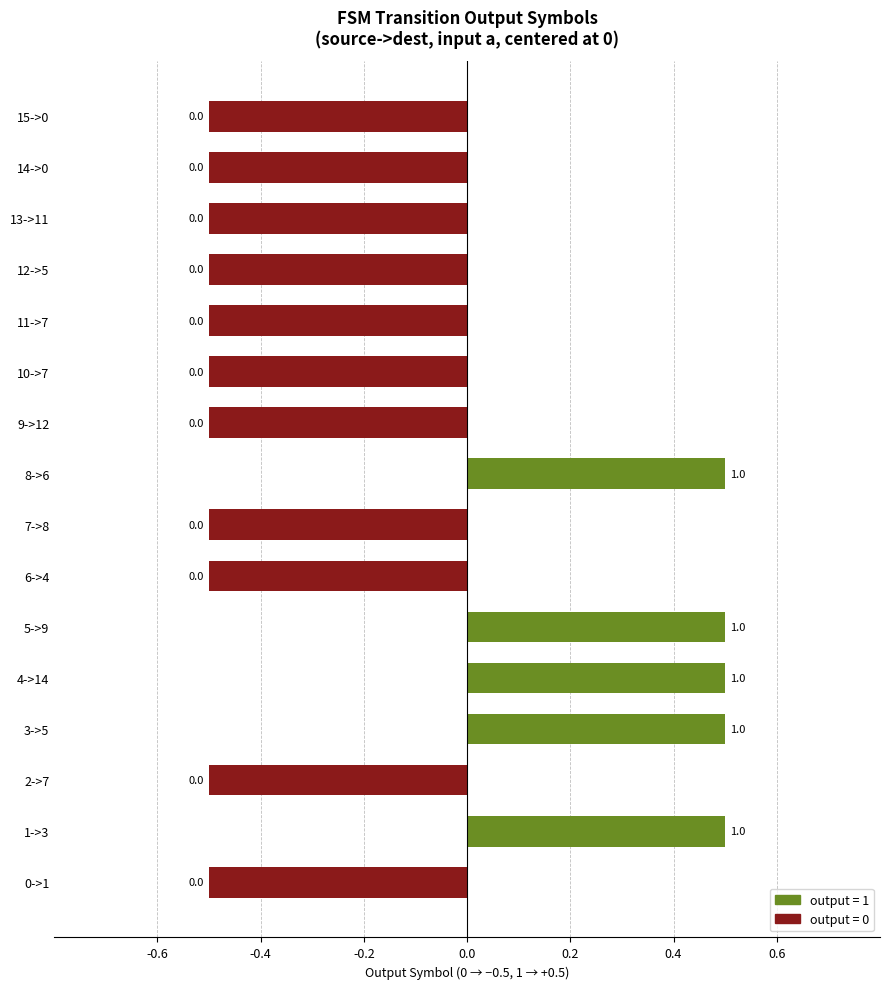

What is the greatest value displayed?

0.5